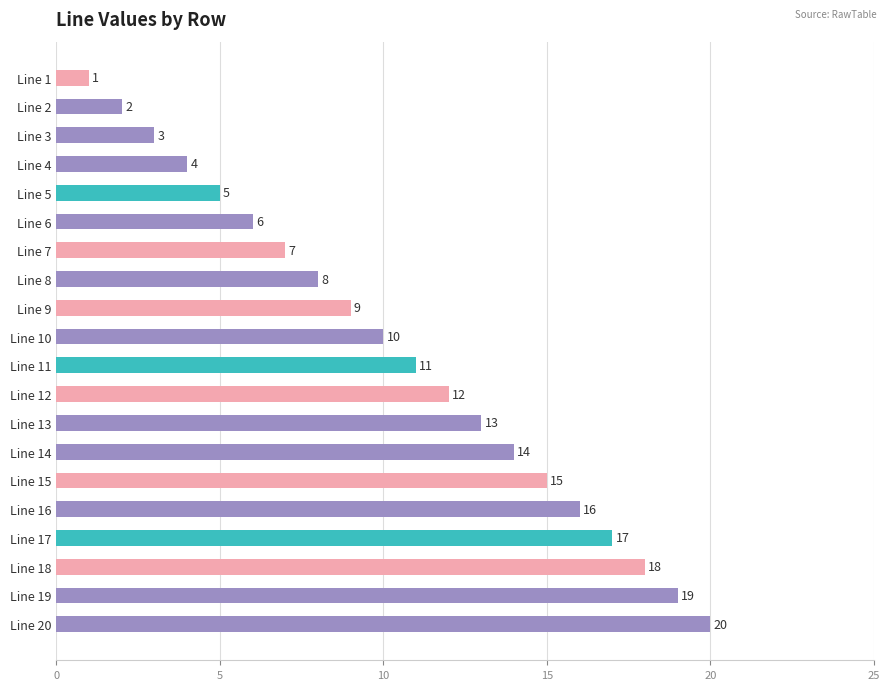

What is the difference between the maximum and minimum values?

19